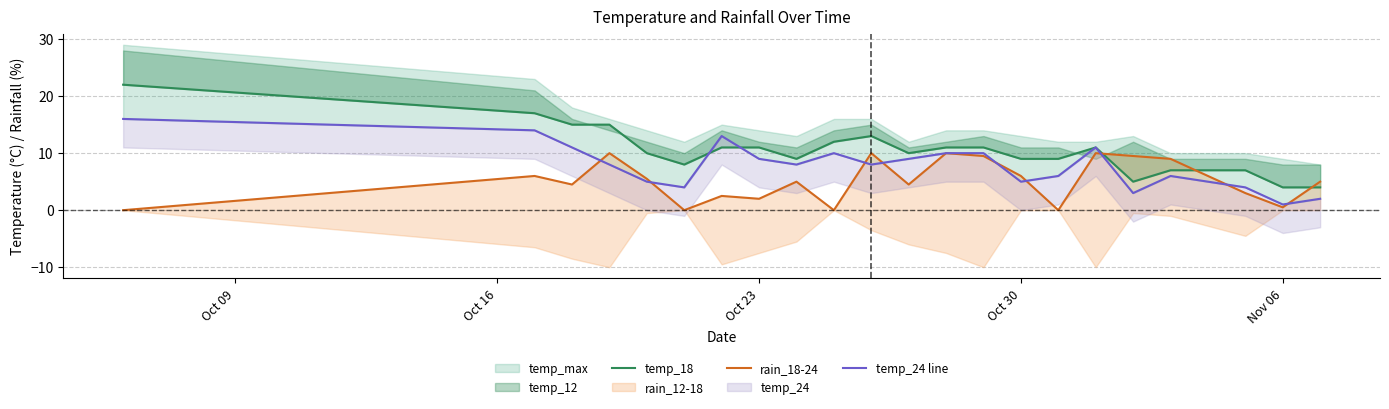

Rank the series at Oct 09 from highest to lowest value.

temp_18, temp_24 line, rain_18-24